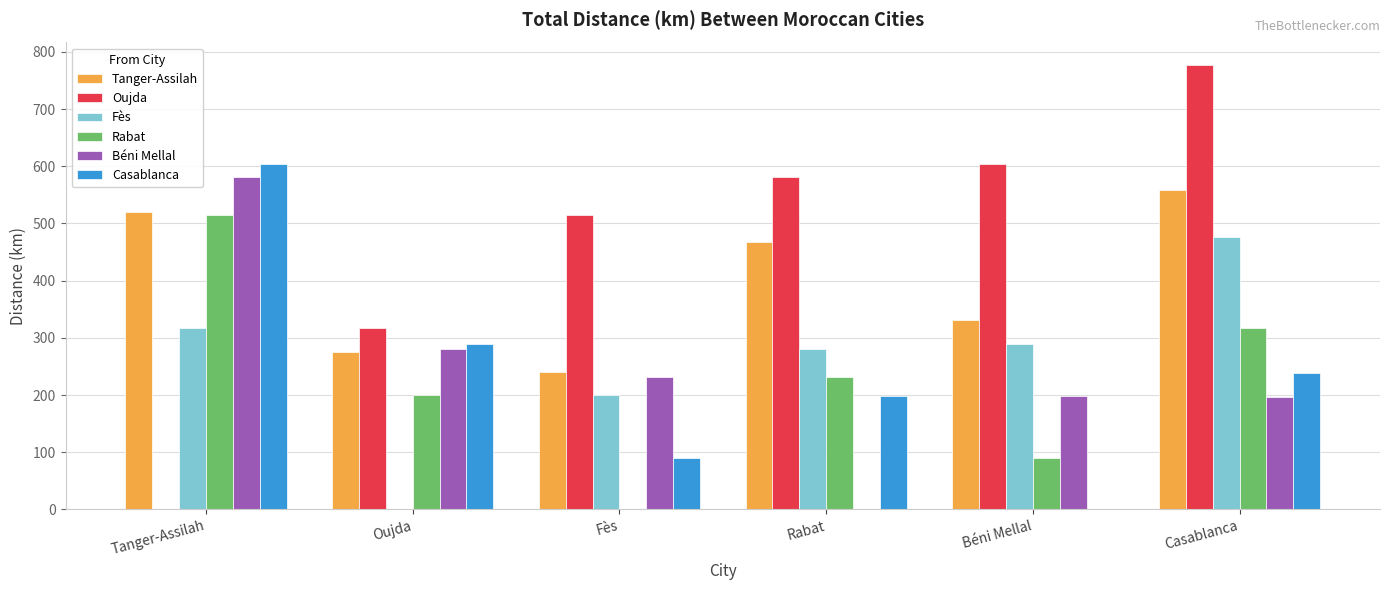

What is the greatest value displayed?

777.5